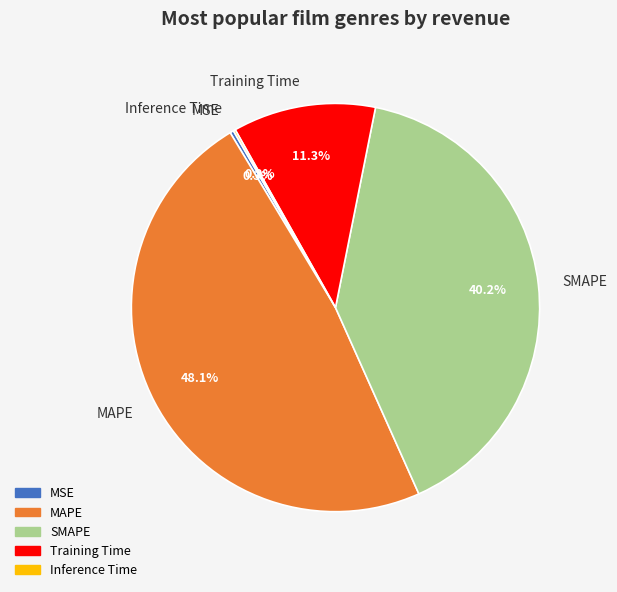

How much of the chart is everything except MAPE?

51.9%